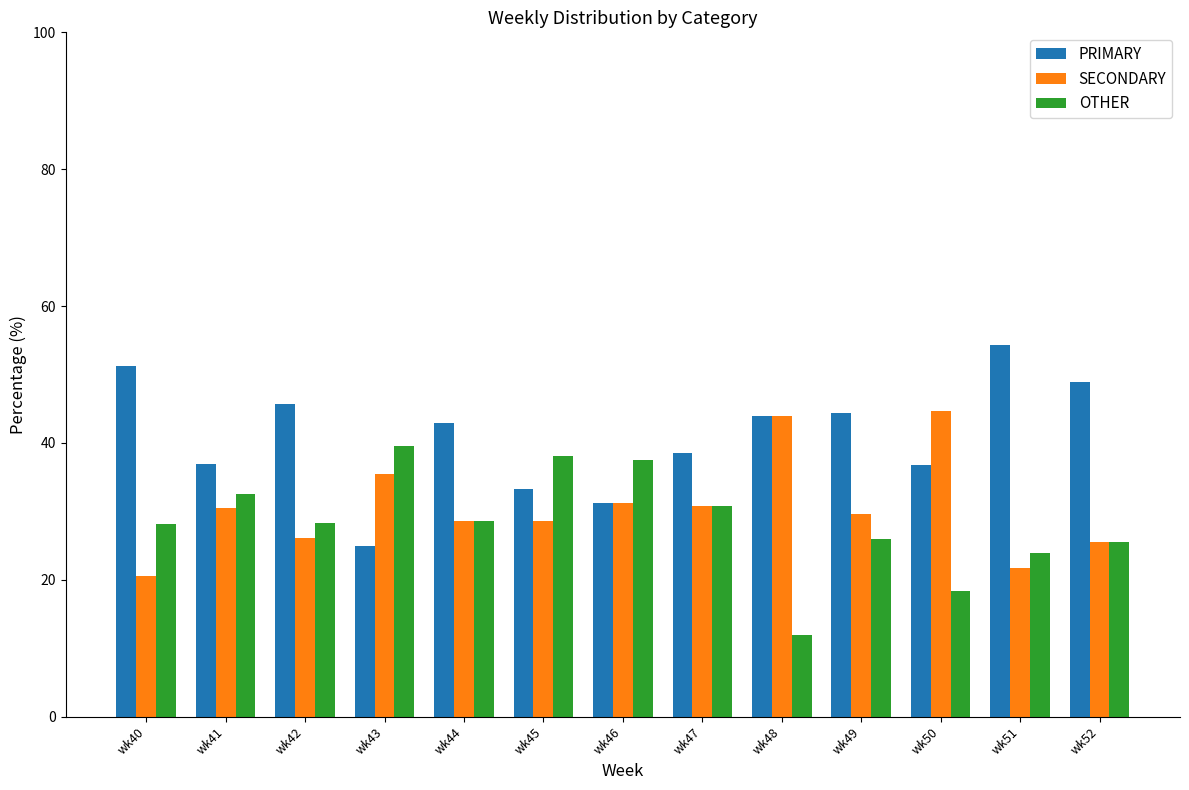

How many values in the SECONDARY series exceed 29?

7